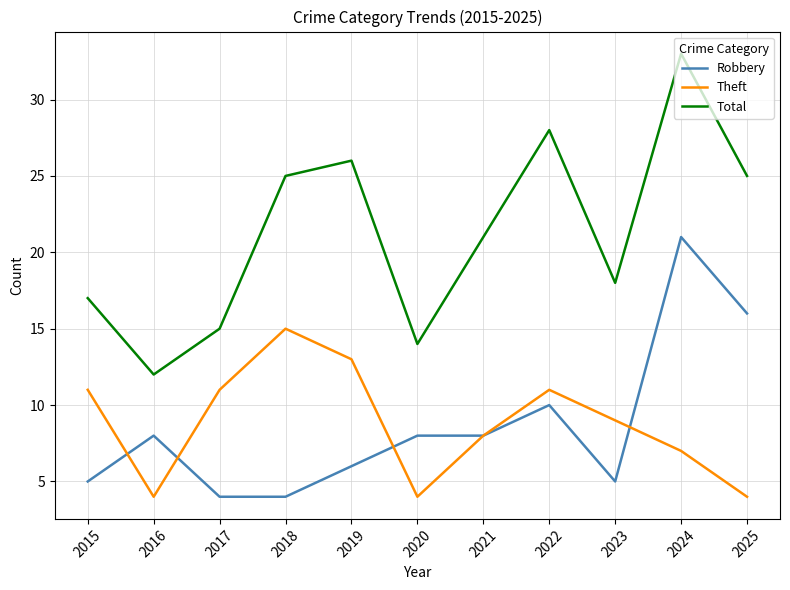

Is the value of Total at 2016 greater than the value of Robbery at 2019?

Yes